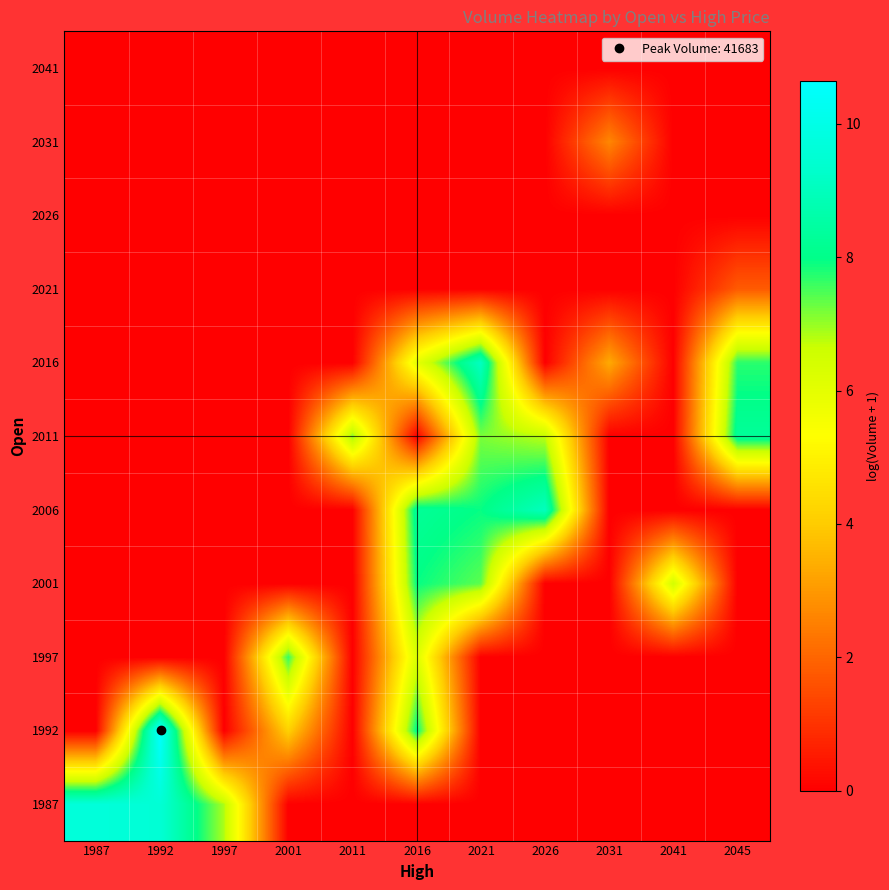

Which category has the highest value across all series?

1992